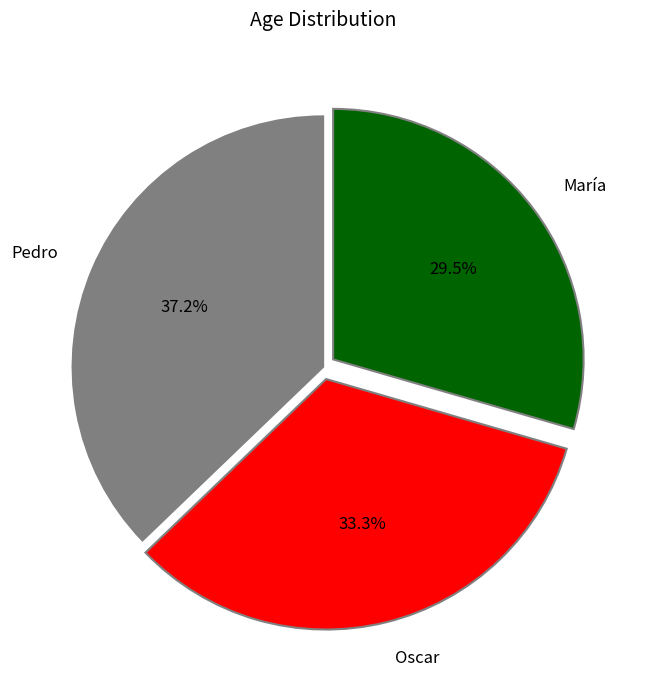

Rank the categories by value from highest to lowest.

Pedro, Oscar, María